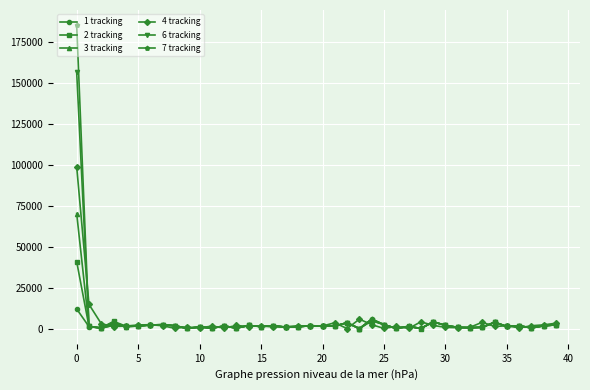

Which series has the largest range (max minus min)?

7 tracking